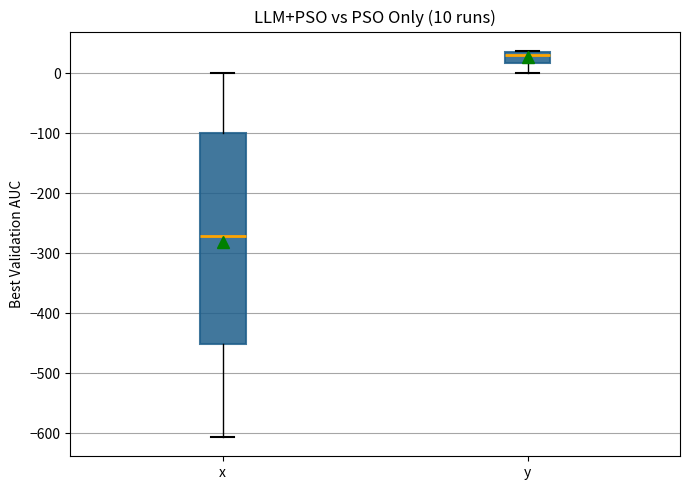

Which box's median line is the lowest?

x